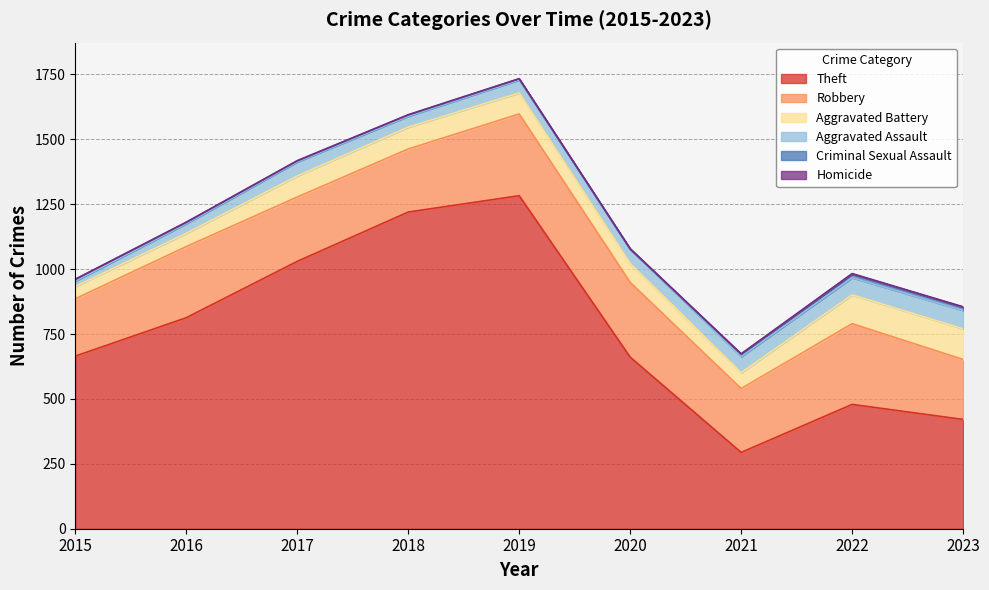

What is the spread (max minus min) of values at 2017?

1029